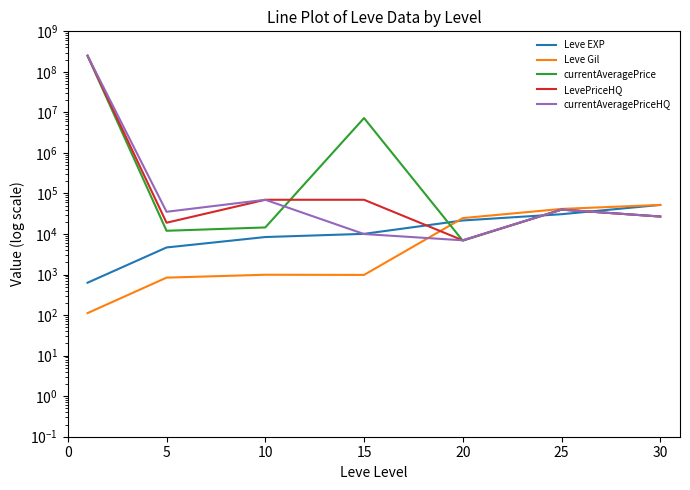

Rank the series at 20 from highest to lowest value.

Leve Gil, Leve EXP, LevePriceHQ, currentAveragePriceHQ, currentAveragePrice